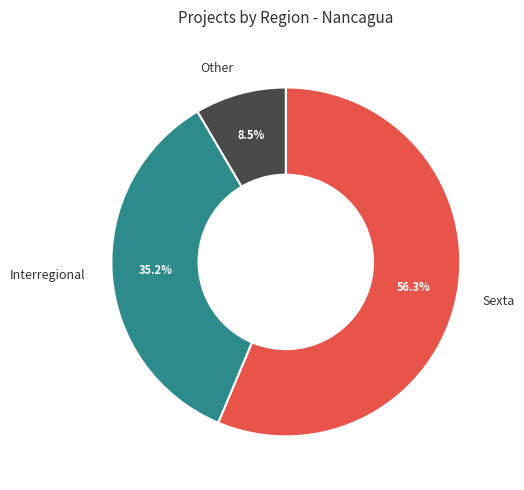

What is the total percentage of Interregional and Sexta?

91.5%